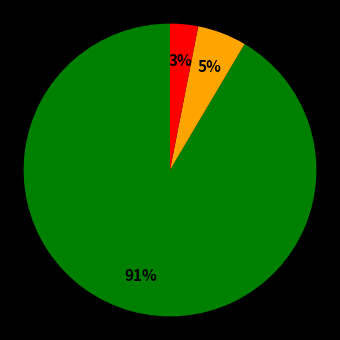

To the nearest percent, what is the average slice percentage?

33%